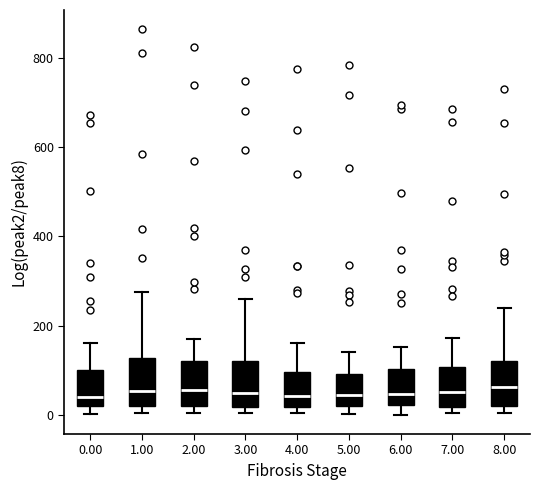

Reading left to right, transcribe this box plot: for each box, give where its median line is, the range the box spans, and where its two whiskers end, as read against the y-axis. The values are not printed on the chart, so give them approximately, as read against the axis.

0.00: median 40, box 20 to 100, whiskers 0 to 160
1.00: median 60, box 20 to 120, whiskers 0 to 280
2.00: median 60, box 20 to 120, whiskers 0 to 180
3.00: median 40, box 20 to 120, whiskers 0 to 260
4.00: median 40, box 20 to 100, whiskers 0 to 160
5.00: median 40, box 20 to 100, whiskers 0 to 140
6.00: median 40, box 20 to 100, whiskers 0 to 160
7.00: median 60, box 20 to 100, whiskers 0 to 180
8.00: median 60, box 20 to 120, whiskers 0 to 240